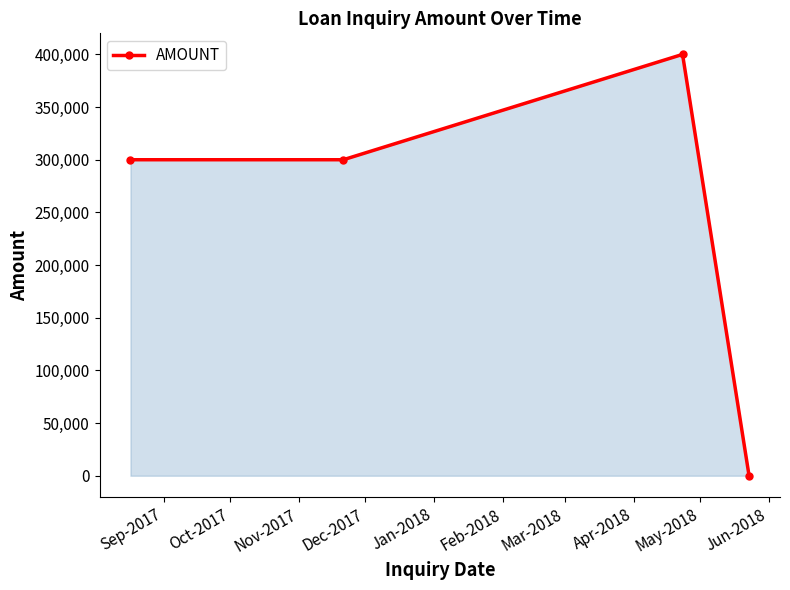

What is the greatest value displayed?

400000